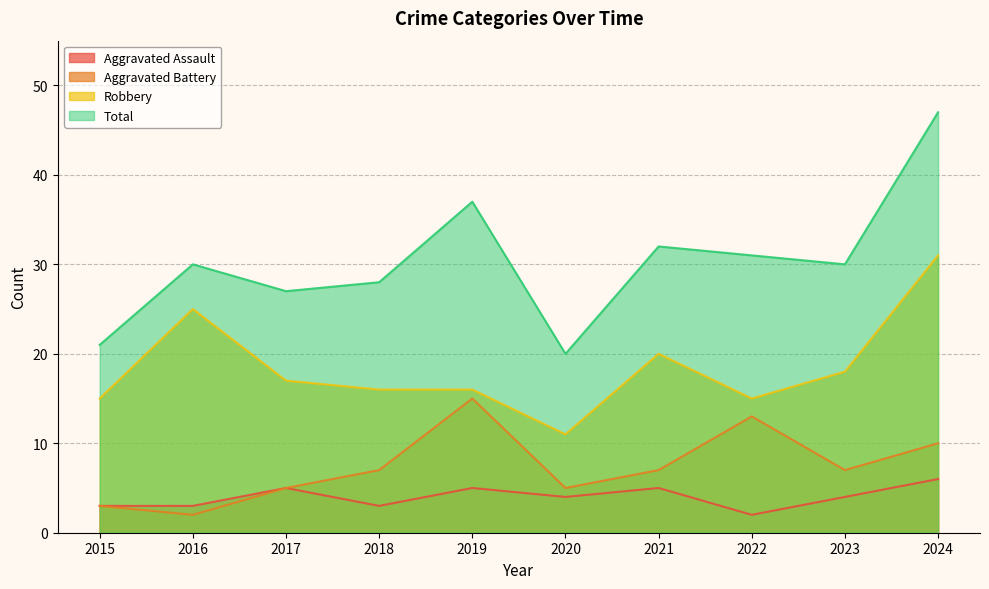

What is the average value of the Total series?

30